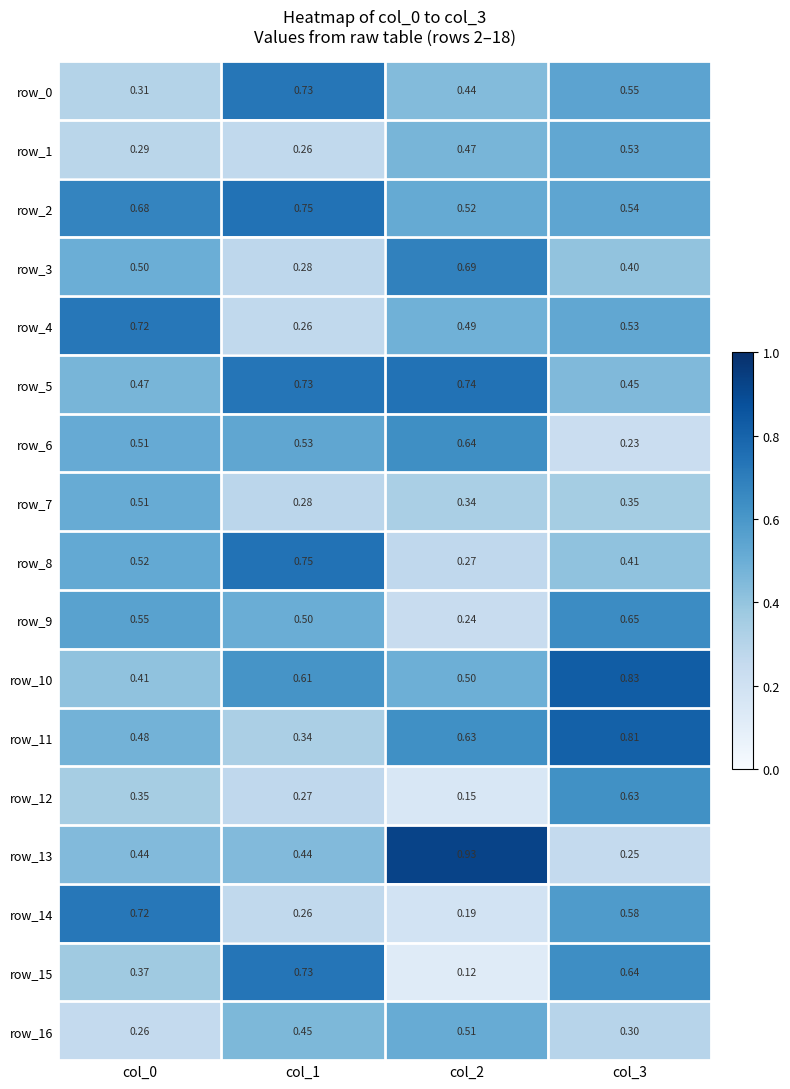

What is the difference between the second highest and second lowest values in the row_14 series?

0.3